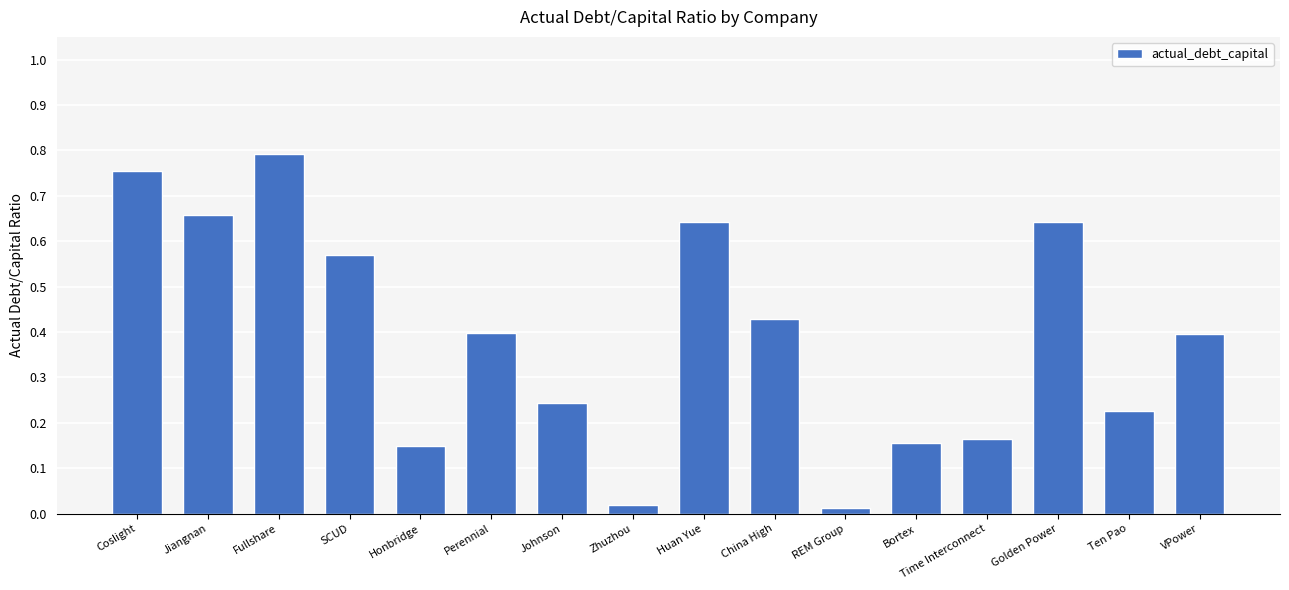

What is the label of the 11th bar from the left?

REM Group